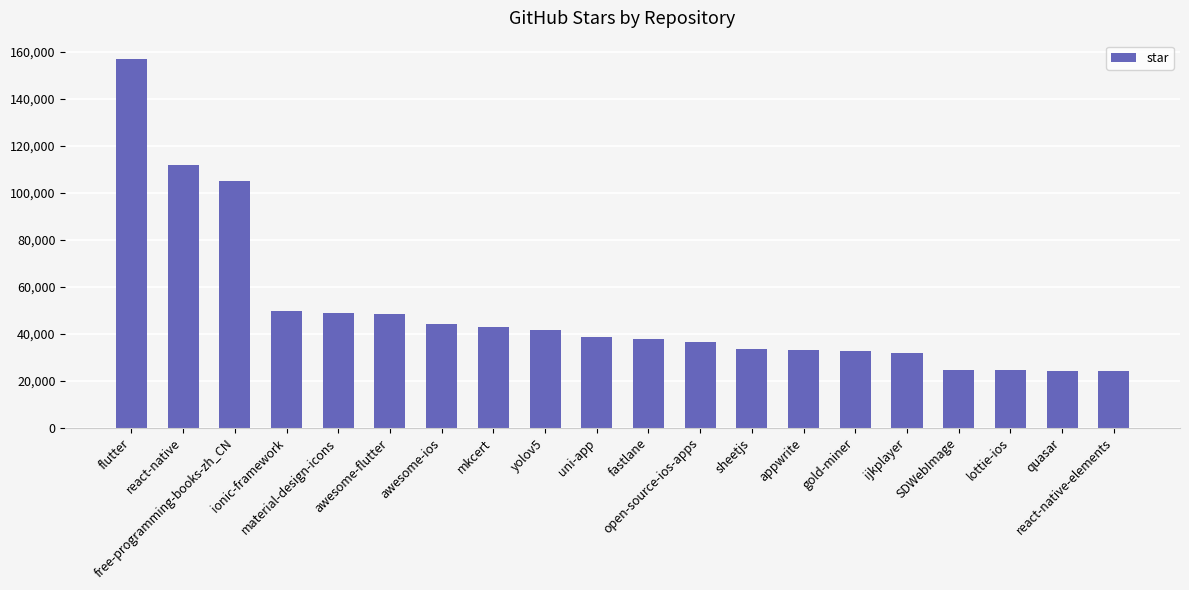

Between flutter and SDWebImage, which is larger?

flutter